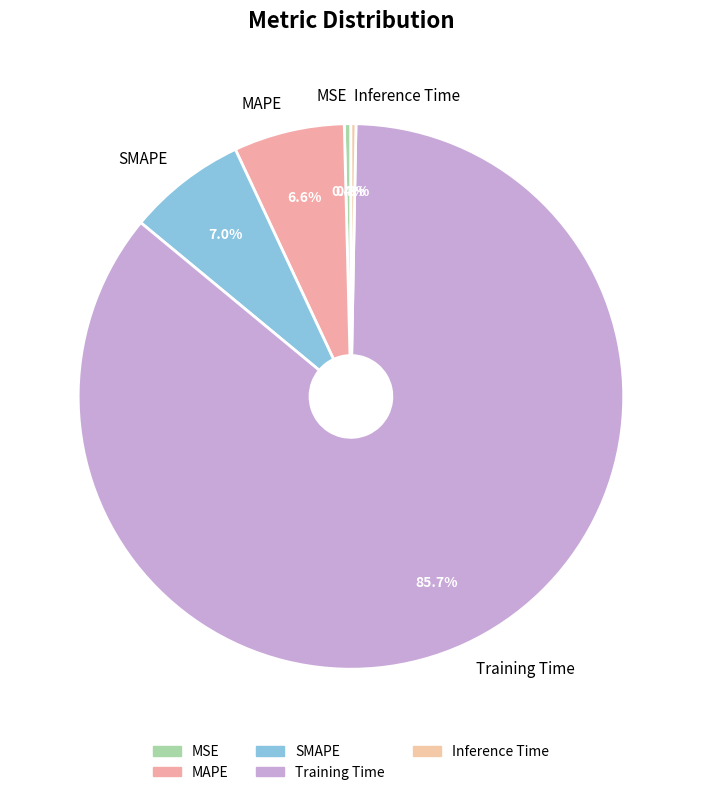

To the nearest percent, what portion does MAPE represent?

7%